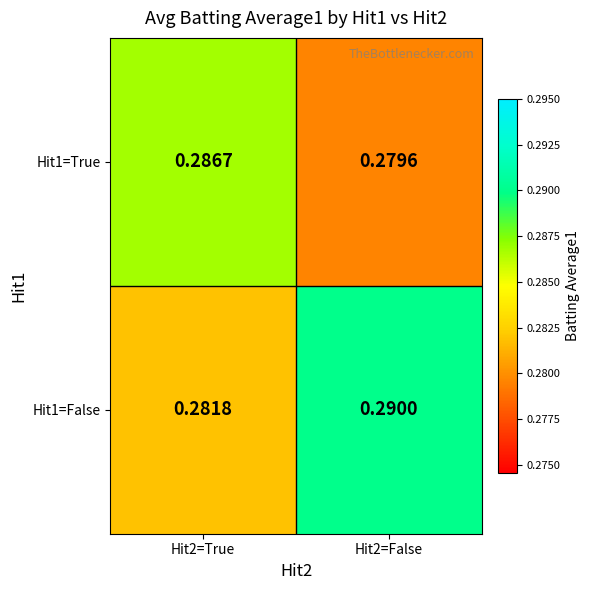

How many series are shown in this chart?

2